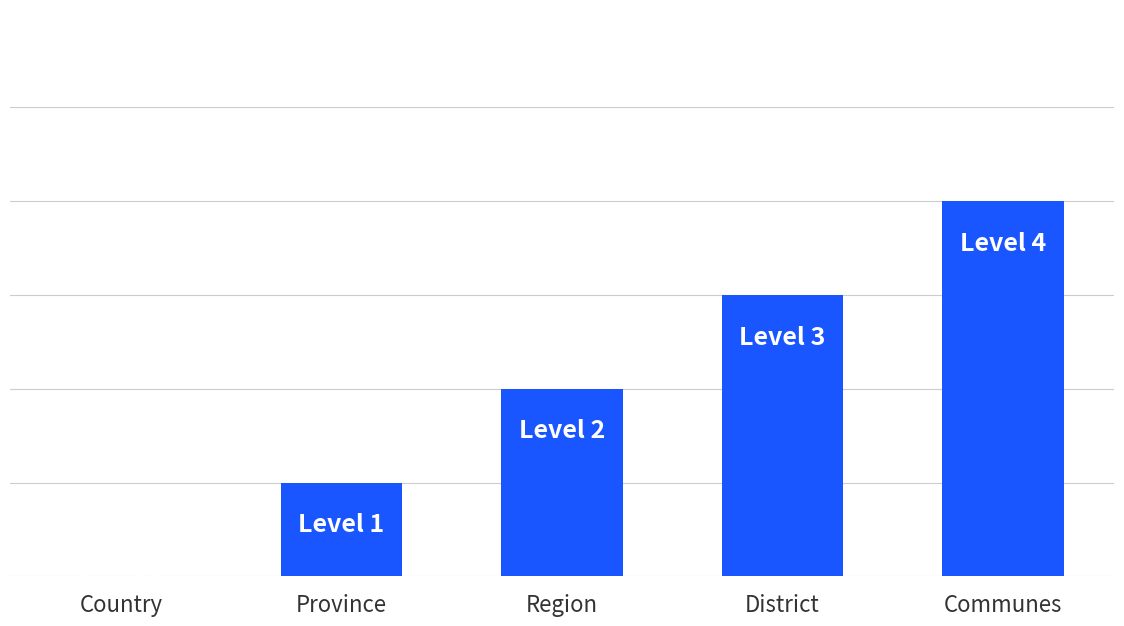

Approximately how many times larger is the value at Province compared to Communes?

0.2